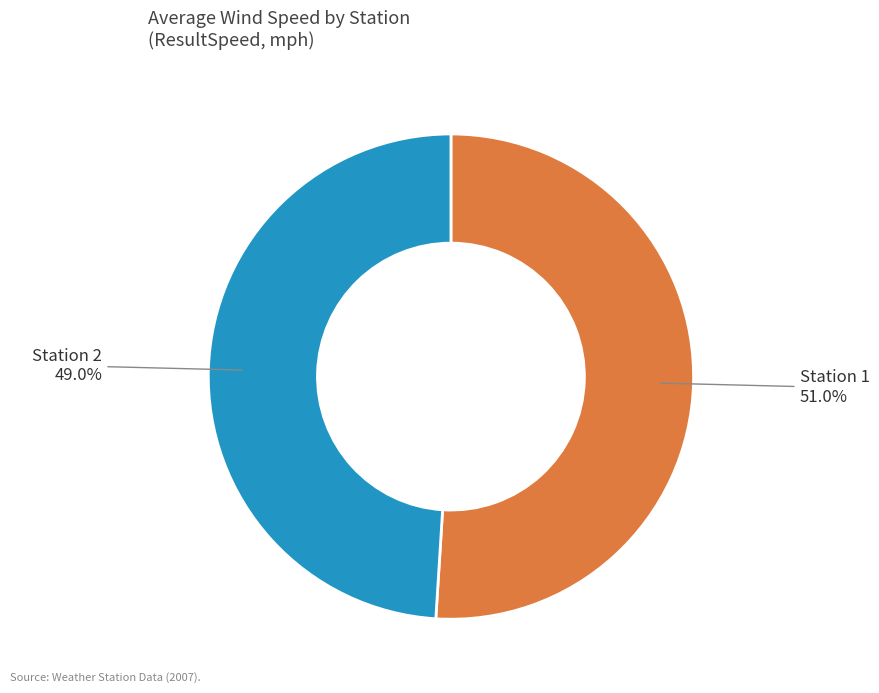

Which slice represents more than half of the pie?

Station 1